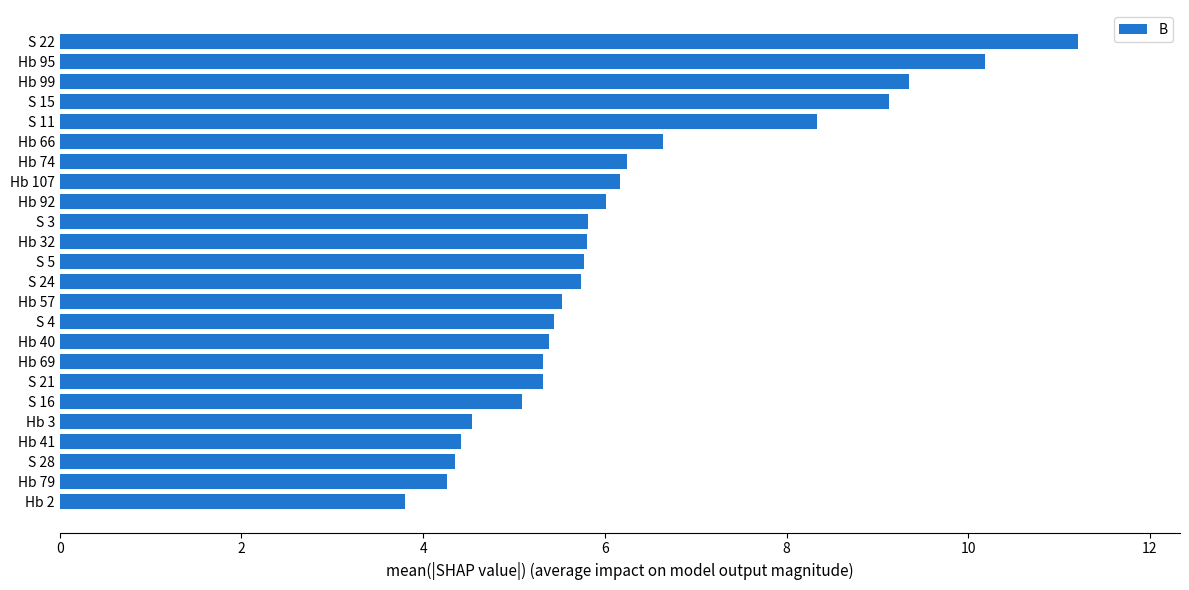

At which label is the value closest to 7?

Hb 66